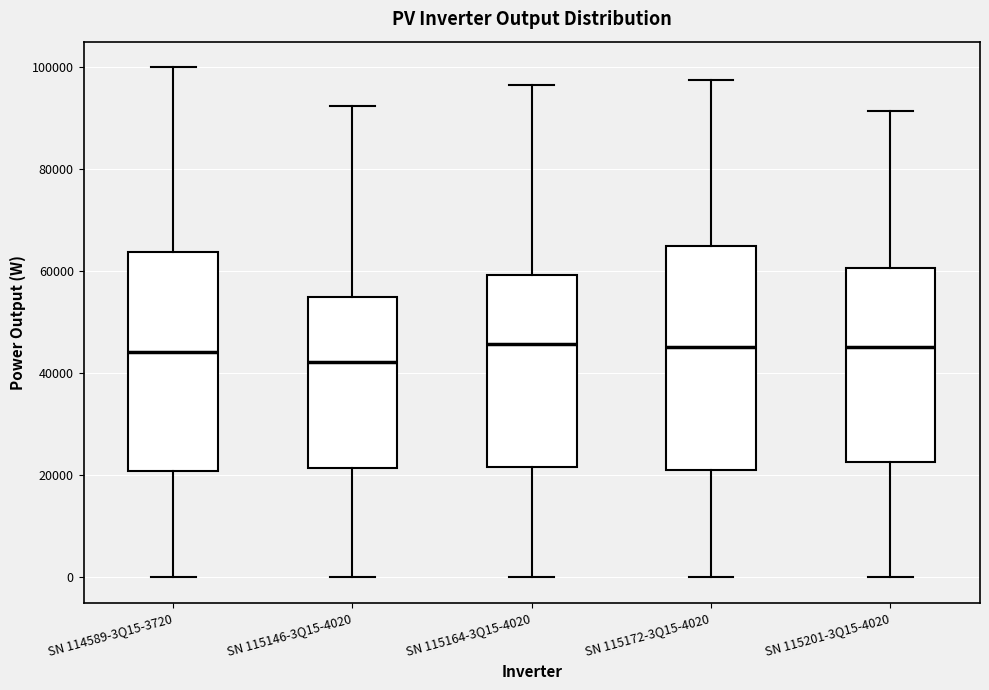

Where is the upper edge of the box for SN 115146-3Q15-4020 on the y-axis? The values are not printed on the chart, so give them approximately, as read against the axis.

54000